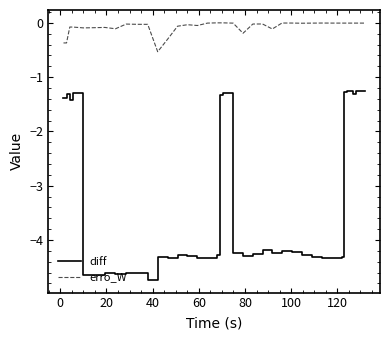

Which series has the widest spread of values?

diff